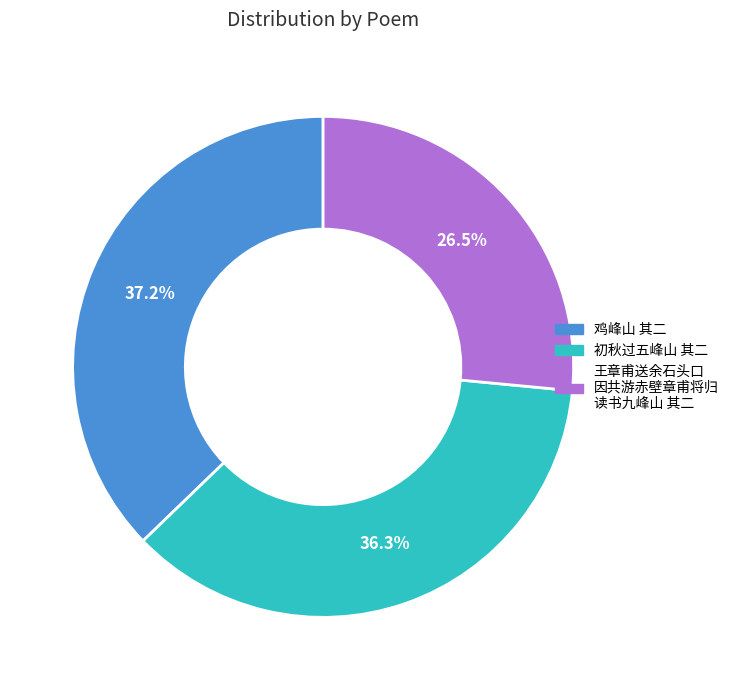

Does any single category account for the majority?

No